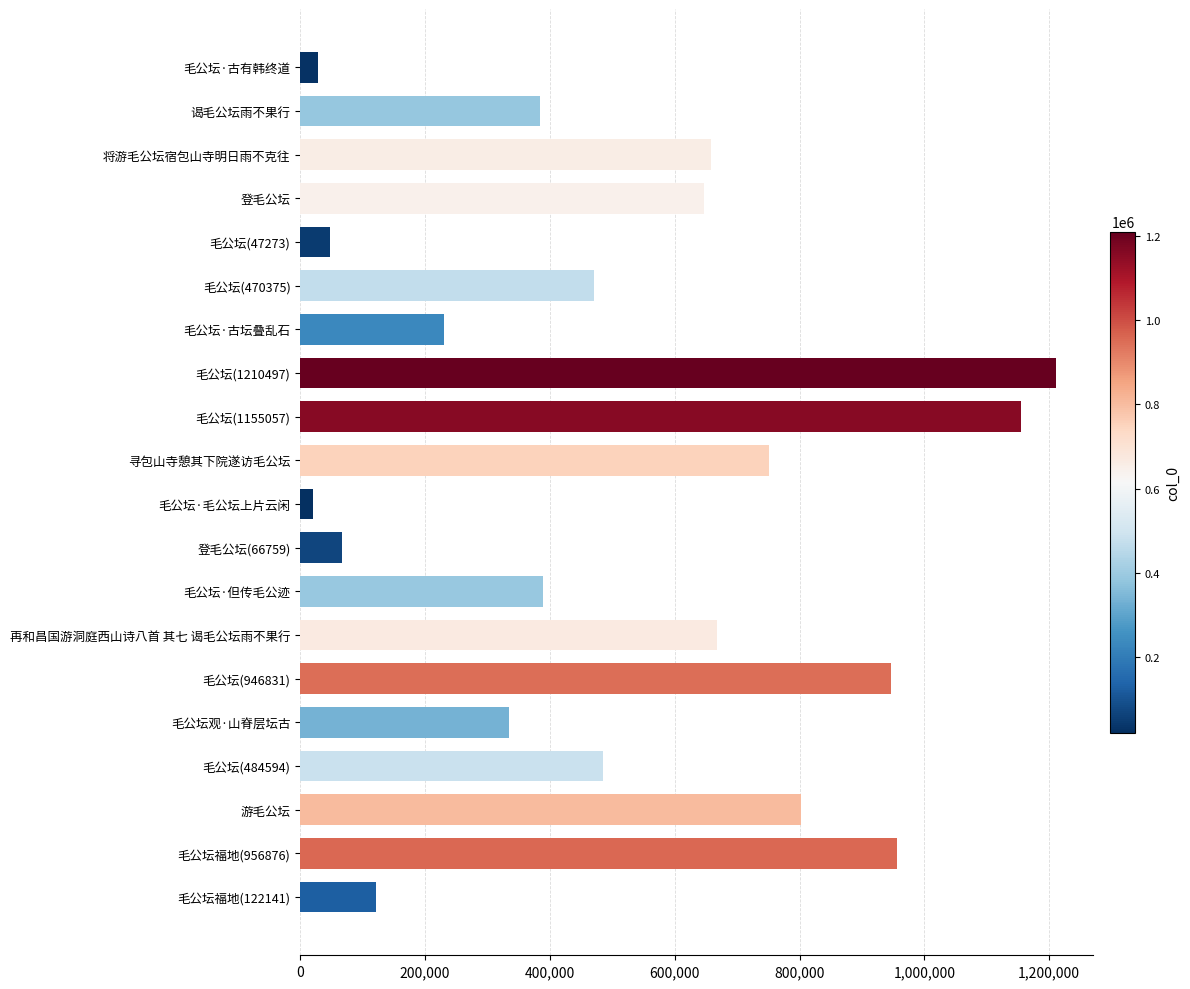

What is the difference between the maximum and minimum values?

1190736